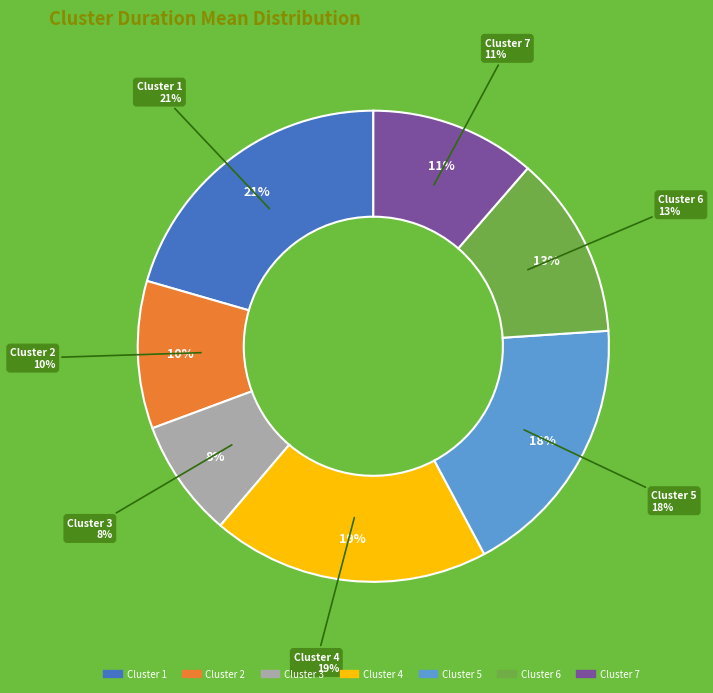

Does 6 account for over 50% of the chart?

No